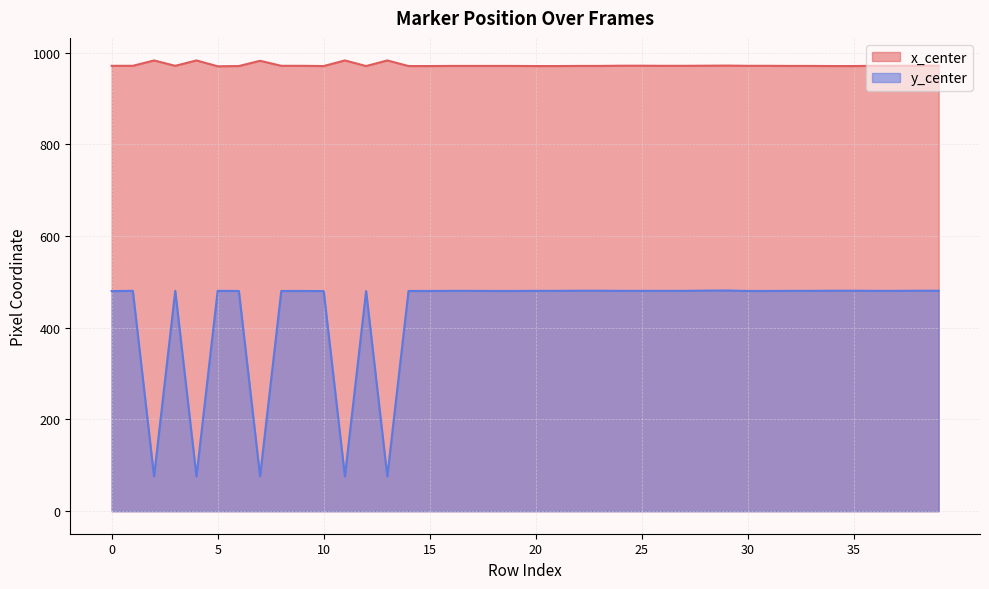

Is it true that x_center (line) equals 971.0 at 23?

True